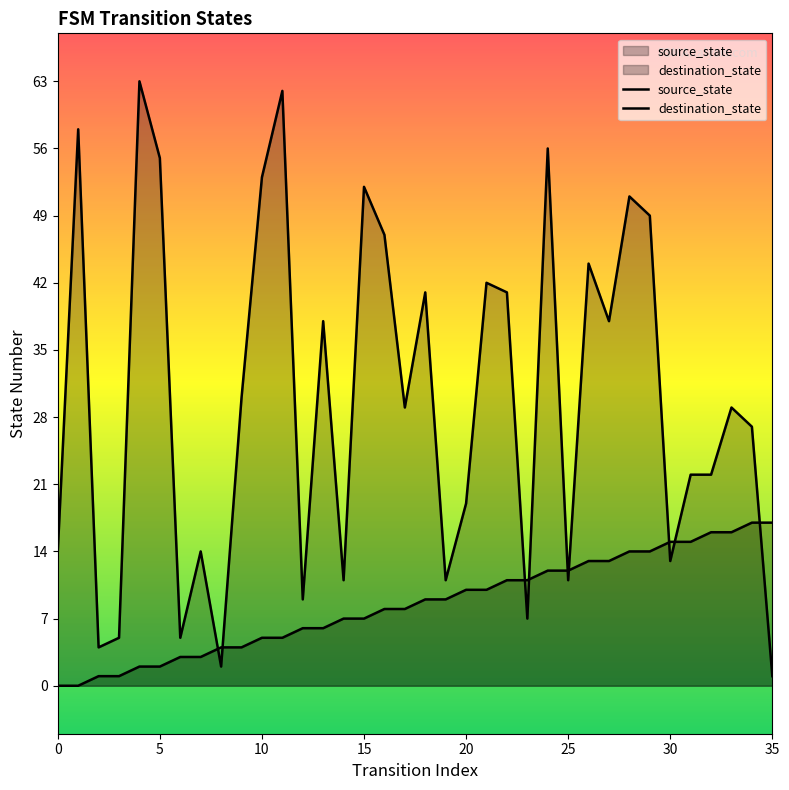

At which category is the sum across all series the highest?

24